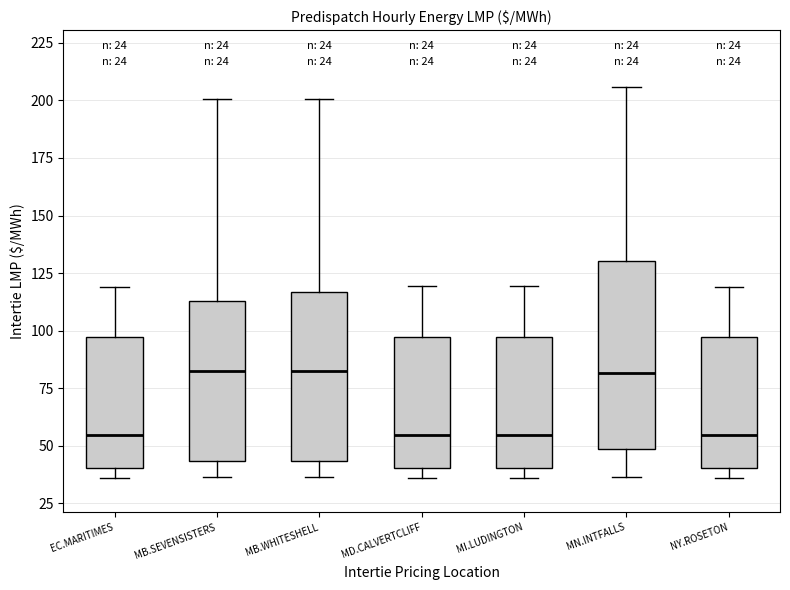

Reading left to right, transcribe this box plot: for each box, give where its median line is, the range the box spans, and where its two whiskers end, as read against the y-axis. The values are not printed on the chart, so give them approximately, as read against the axis.

EC.MARITIMES: median 55, box 40 to 95, whiskers 35 to 120
MB.SEVENSISTERS: median 80, box 45 to 115, whiskers 35 to 200
MB.WHITESHELL: median 80, box 45 to 115, whiskers 35 to 200
MD.CALVERTCLIFF: median 55, box 40 to 95, whiskers 35 to 120
MI.LUDINGTON: median 55, box 40 to 95, whiskers 35 to 120
MN.INTFALLS: median 80, box 50 to 130, whiskers 35 to 205
NY.ROSETON: median 55, box 40 to 95, whiskers 35 to 120